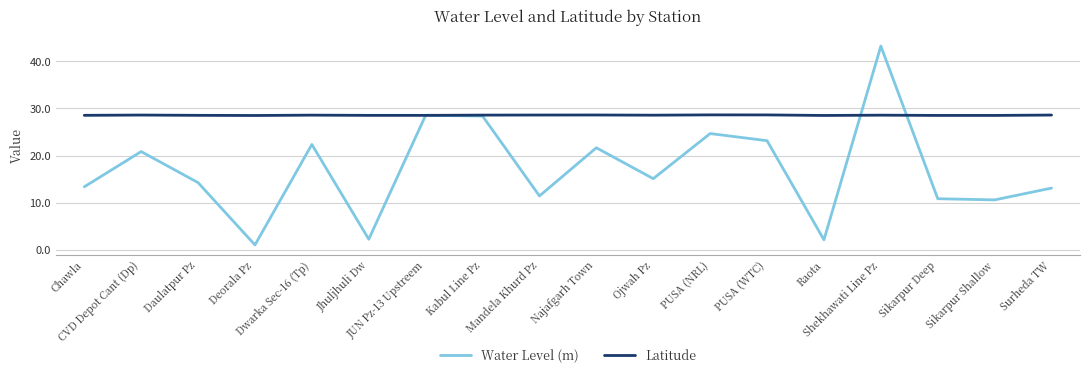

Which series has the largest range (max minus min)?

Water Level (m)